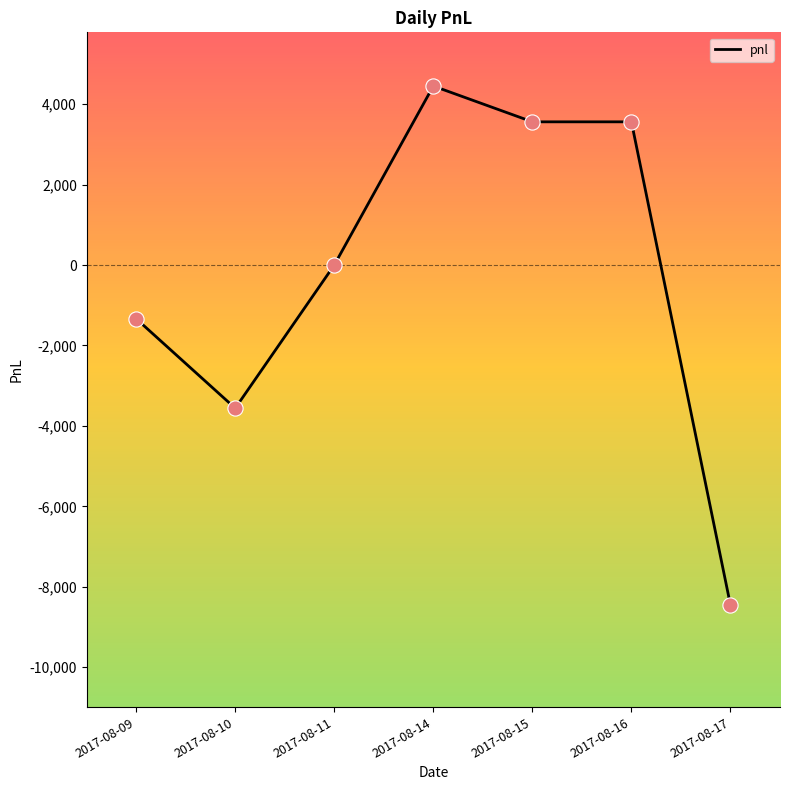

Between 2017-08-11 and 2017-08-10, which is larger?

2017-08-11